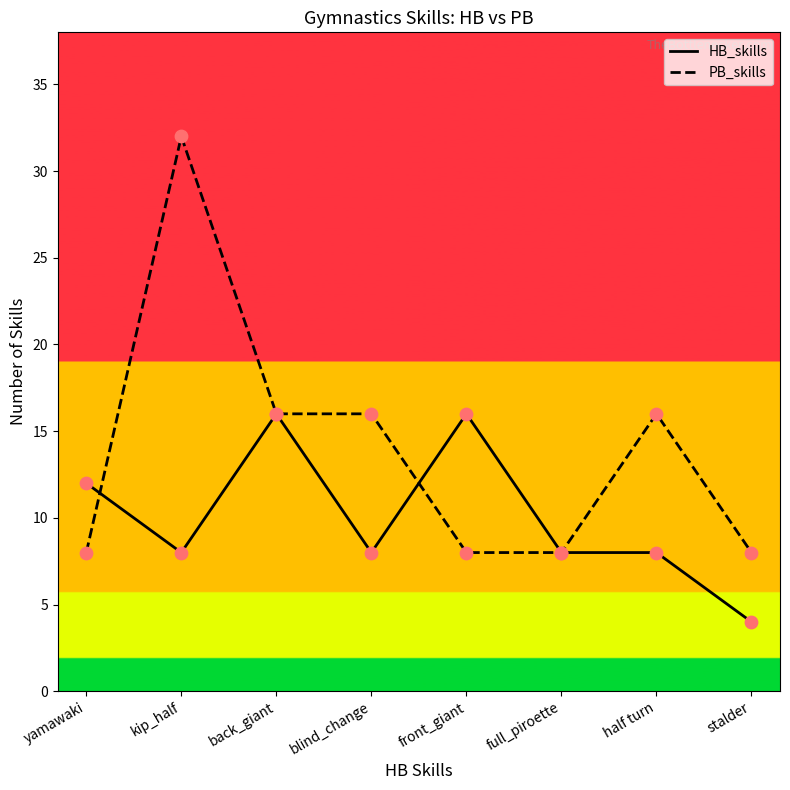

What are all the series names shown in the legend?

HB_skills, PB_skills